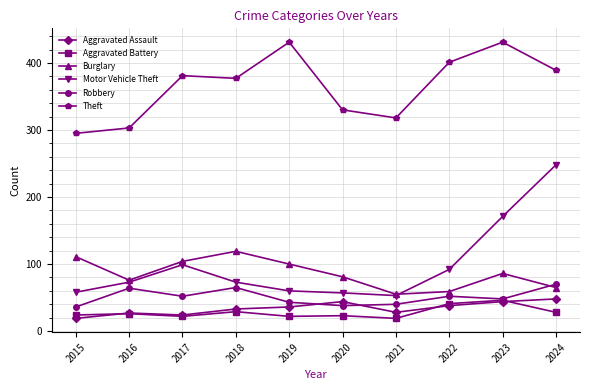

How many lines are shown in the chart?

6